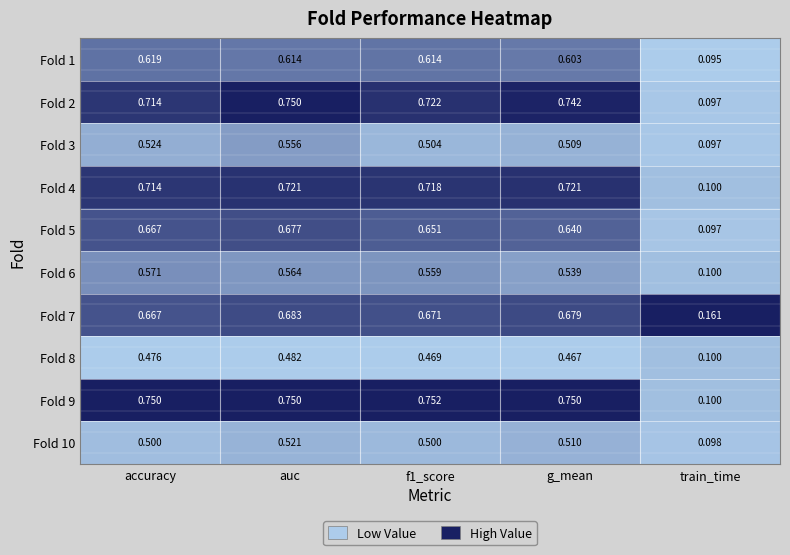

Which label corresponds to the largest value in the chart?

f1_score